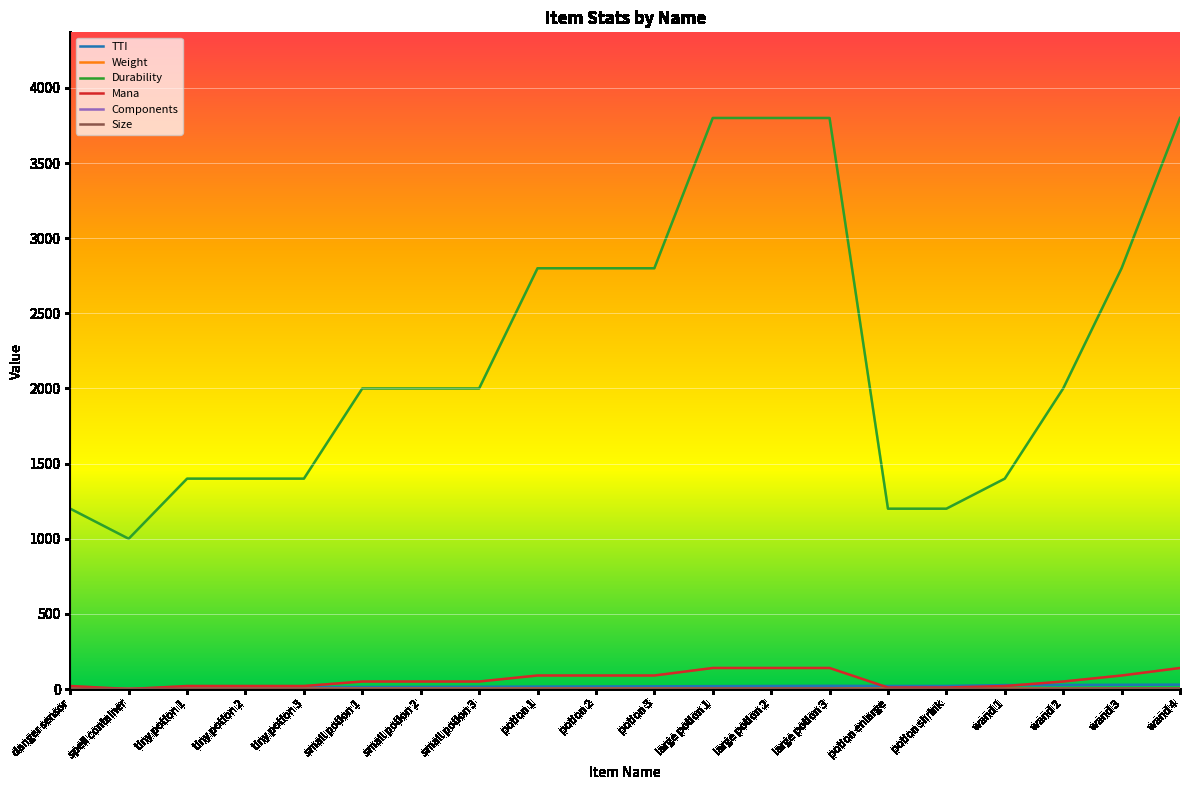

What is the difference between the Durability values at tiny potion 3 and potion enlarge?

200